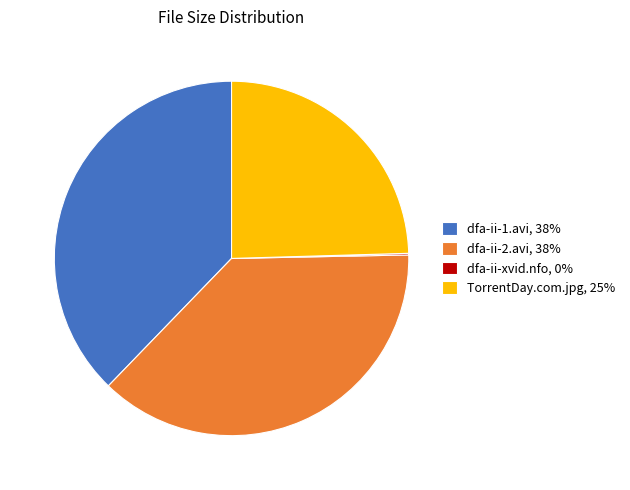

Is there any slice that represents more than half of the pie?

No